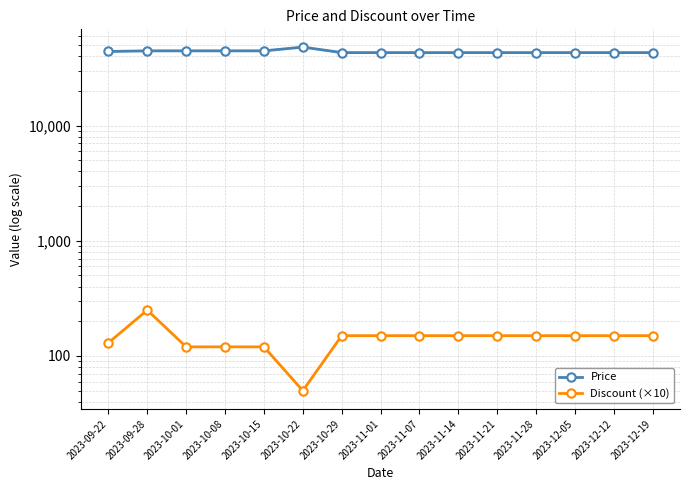

Is it true that Discount (×10) equals 104 at 2023-11-21?

False